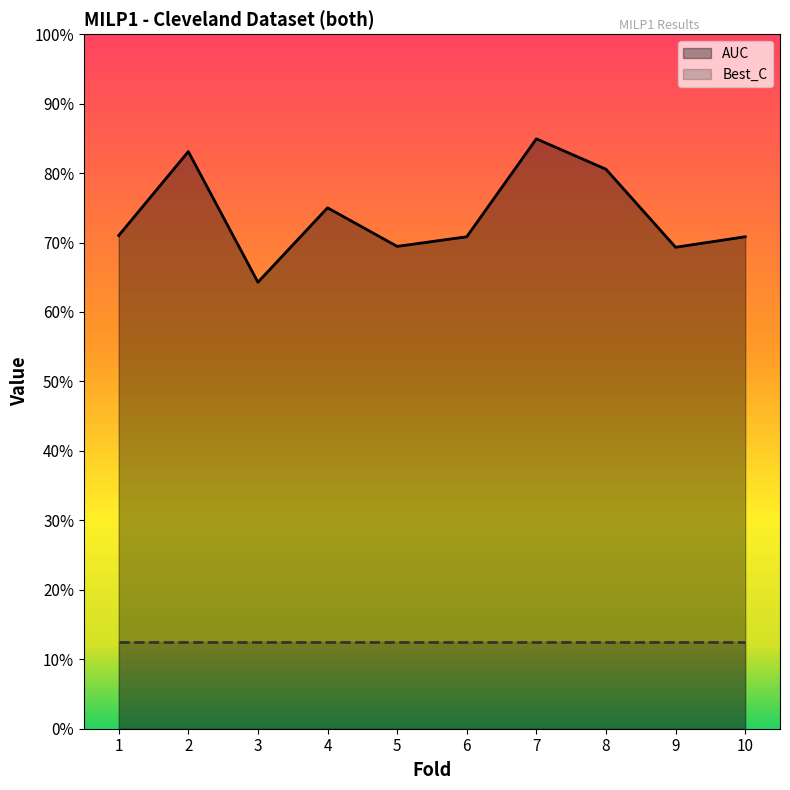

What is the sum of all values?

7.4